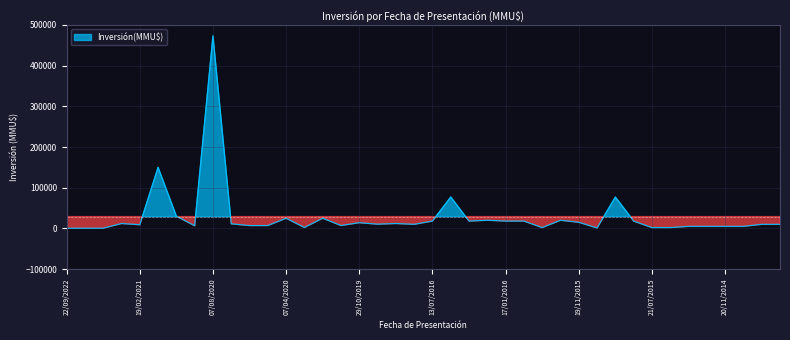

Between 01/09/2015 and 29/10/2019, which is larger?

01/09/2015